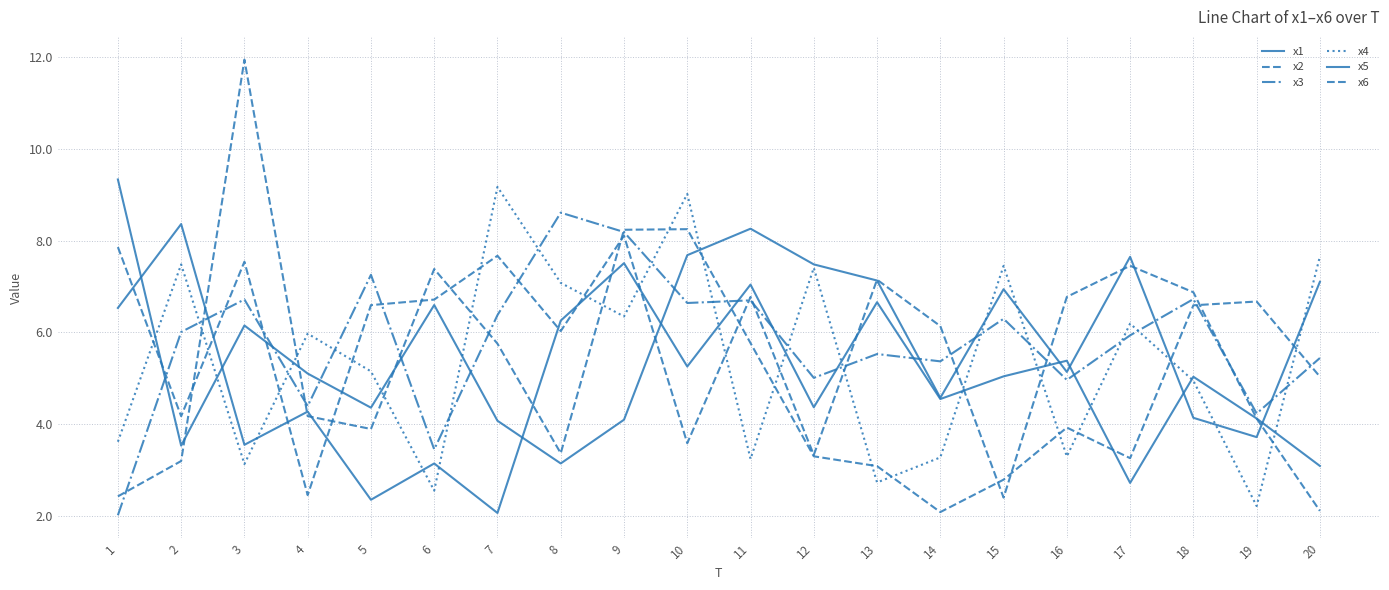

Does the chart have visible grid lines?

Yes